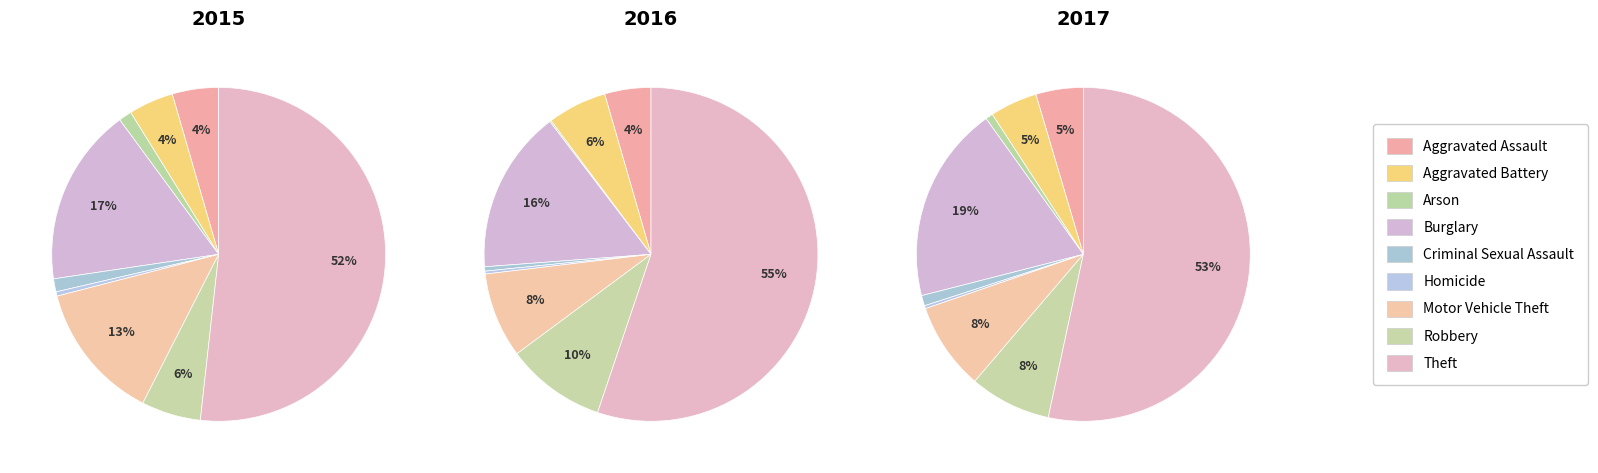

Is Motor Vehicle Theft the majority of the pie?

No